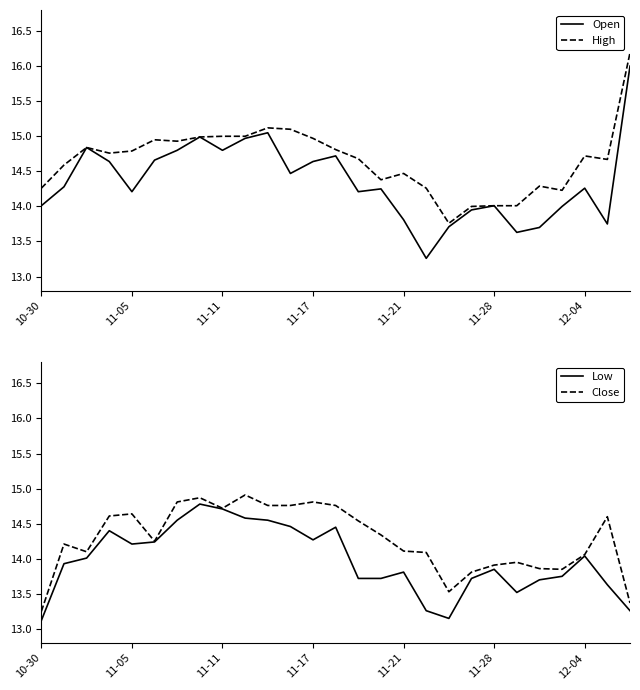

How many times do Close and Open cross each other?

10